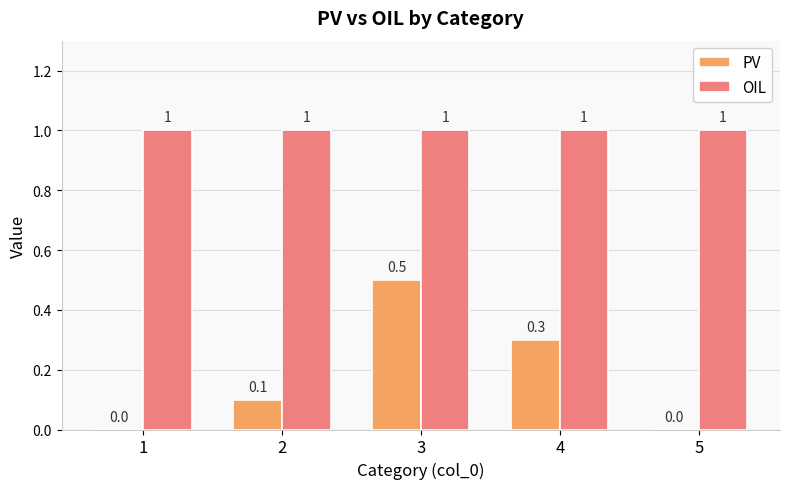

Are the bars horizontal?

No